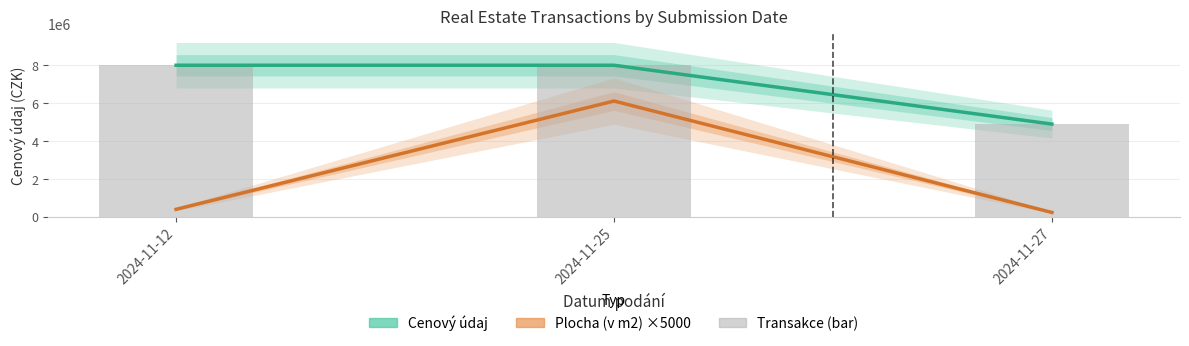

At which category is the sum across all series the highest?

2024-11-25